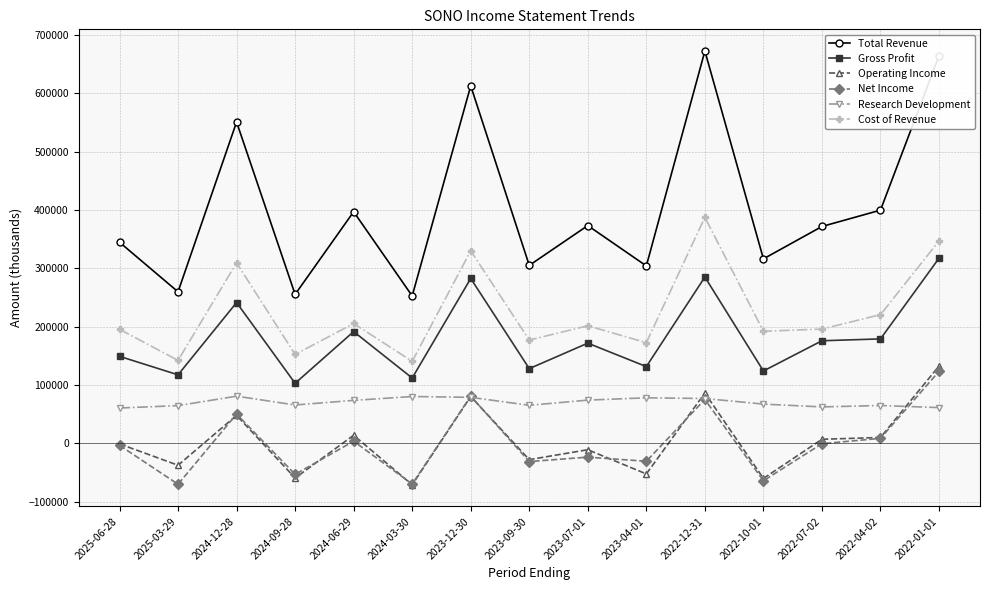

What is the difference between the Total Revenue values at 2024-06-29 and 2022-10-01?

80800